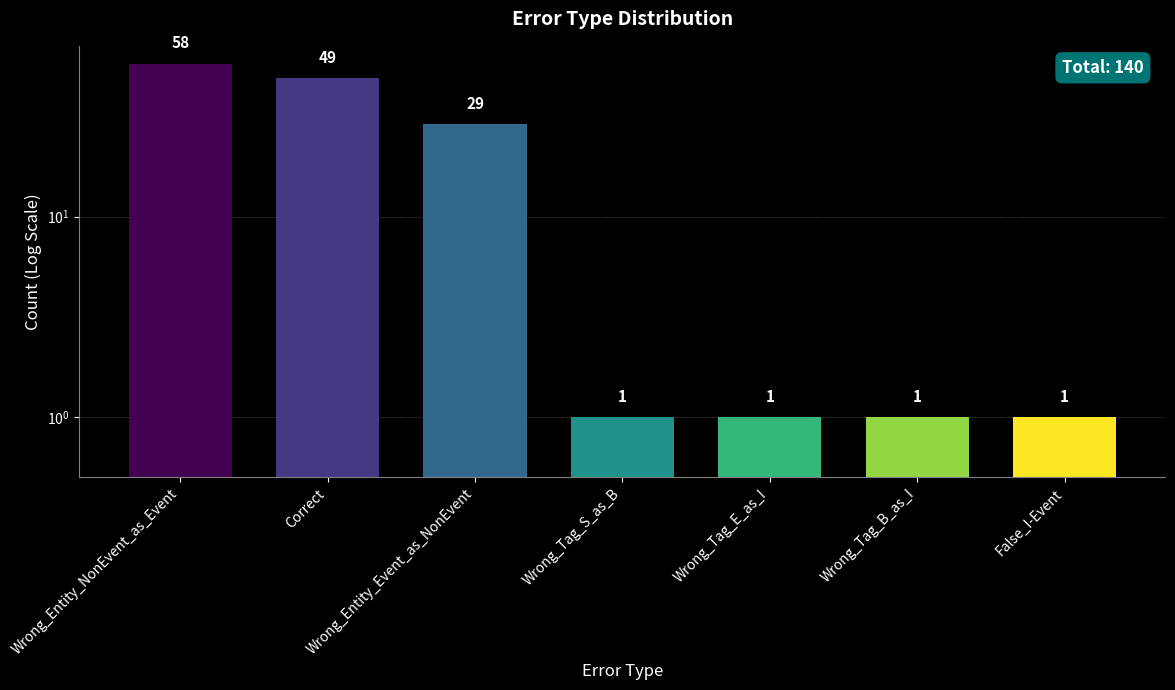

Rank the categories by value from highest to lowest.

Wrong_Entity_NonEvent_as_Event, Correct, Wrong_Entity_Event_as_NonEvent, Wrong_Tag_S_as_B, Wrong_Tag_E_as_I, Wrong_Tag_B_as_I, False_I-Event